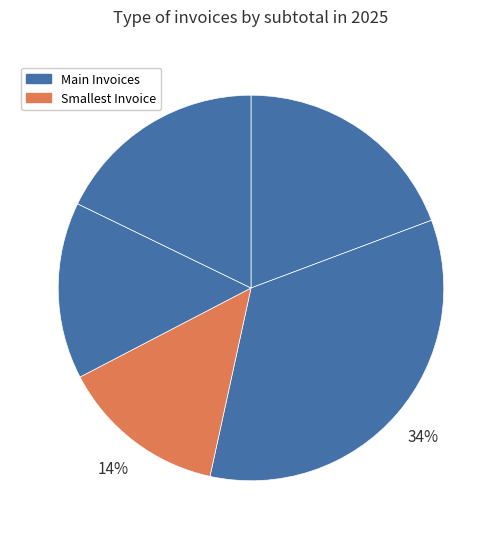

How many segments does this pie chart have?

5